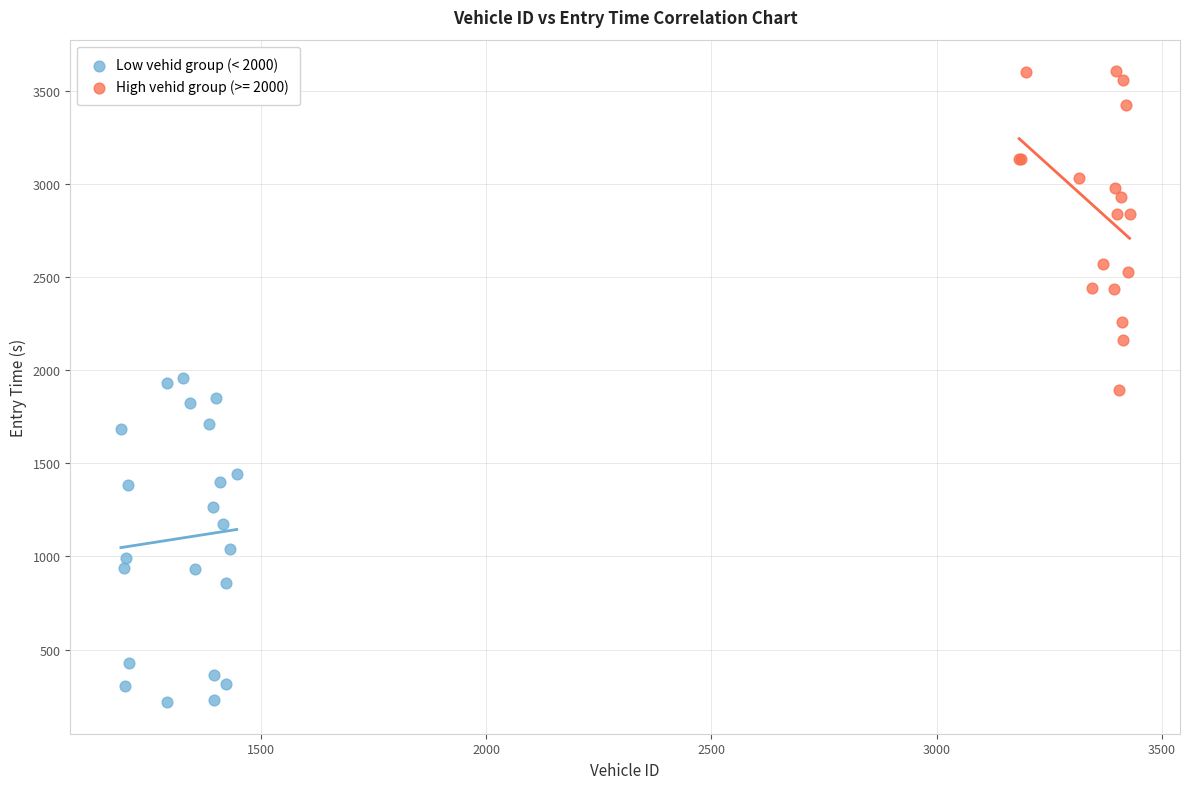

Which series reaches the minimum Y coordinate?

Low vehid group (< 2000)